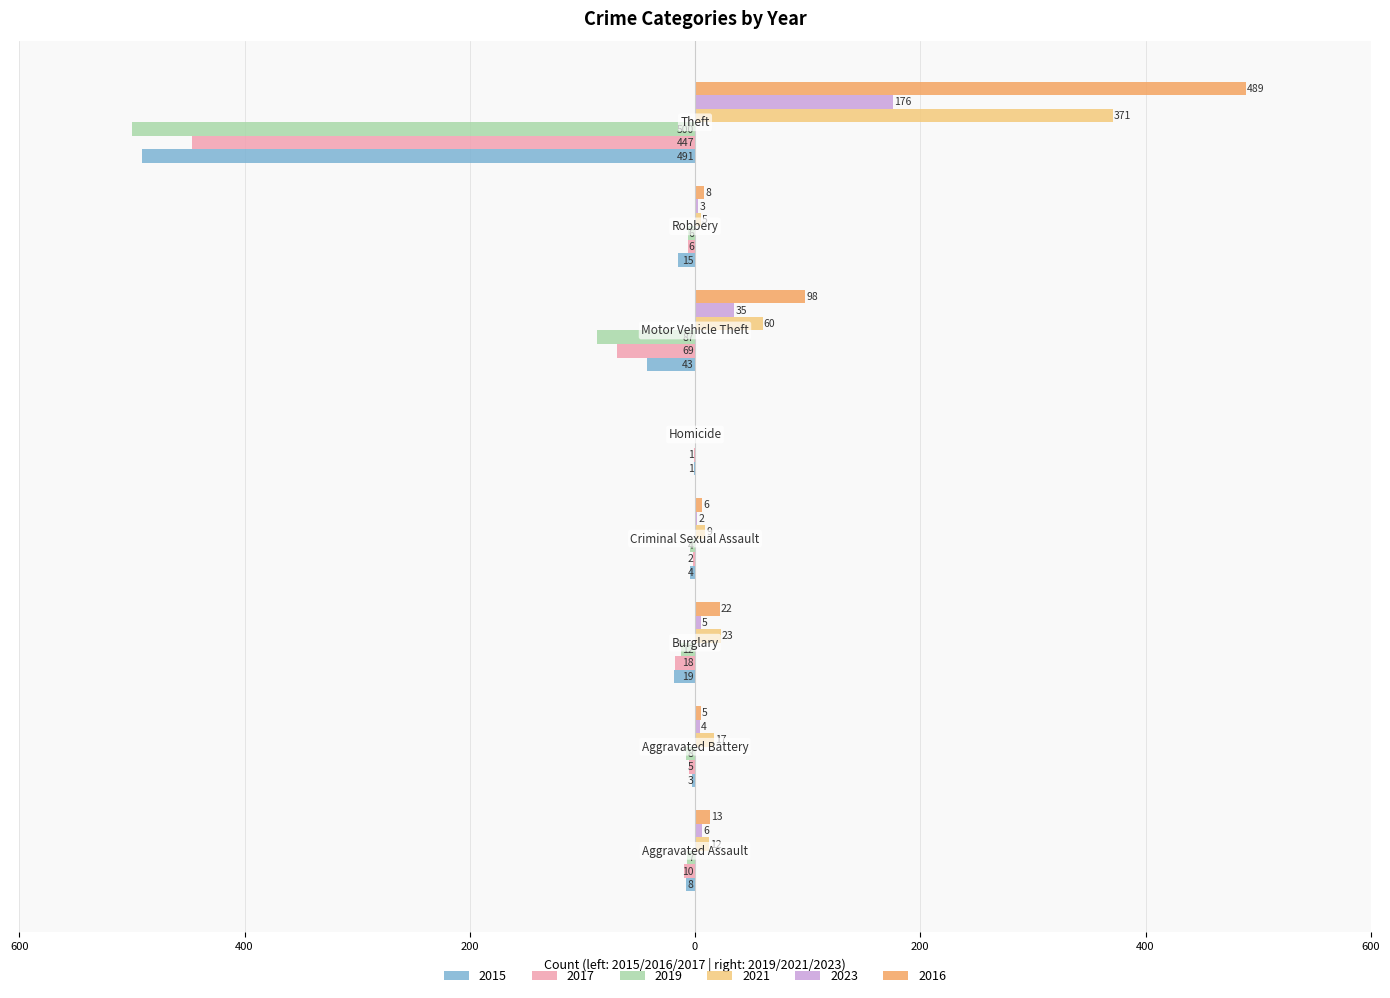

Reading left to right, transcribe all the data shown in this chart.

2015: -8	-3	-19	-4	-1	-43	-15	-491
2017: -10	-5	-18	-2	-1	-69	-6	-447
2019: -7	-8	-12	-4	0	-87	-6	-500
2021: 12	17	23	9	0	60	5	371
2023: 6	4	5	2	0	35	3	176
2016: 13	5	22	6	0	98	8	489